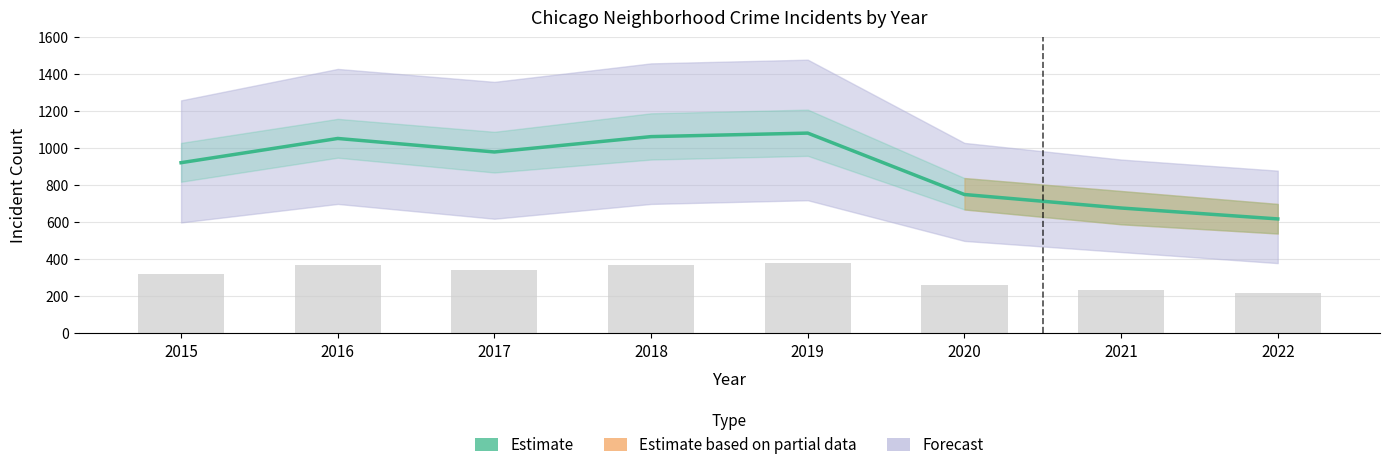

What is the value of the 2nd bar from the left?

1054